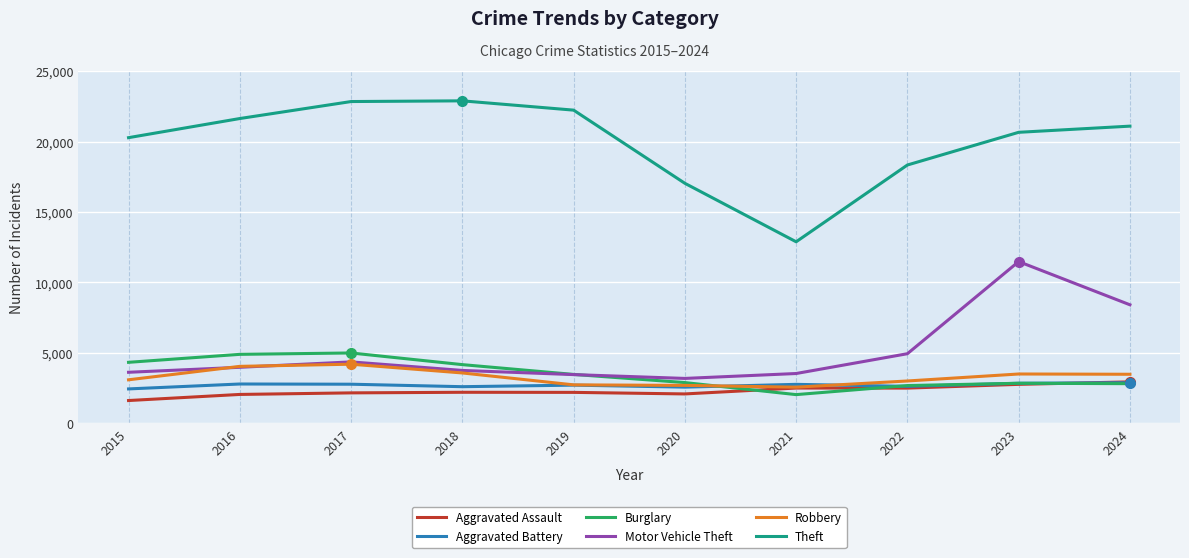

Between 2017 and 2021, which series saw the biggest shift?

Theft